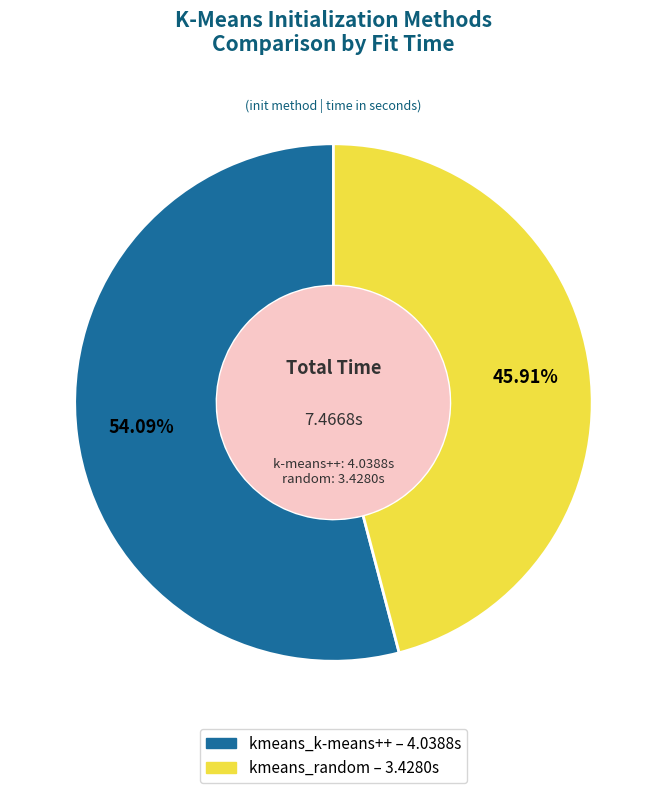

Which has a higher value, kmeans_random or kmeans_k-means++?

kmeans_k-means++